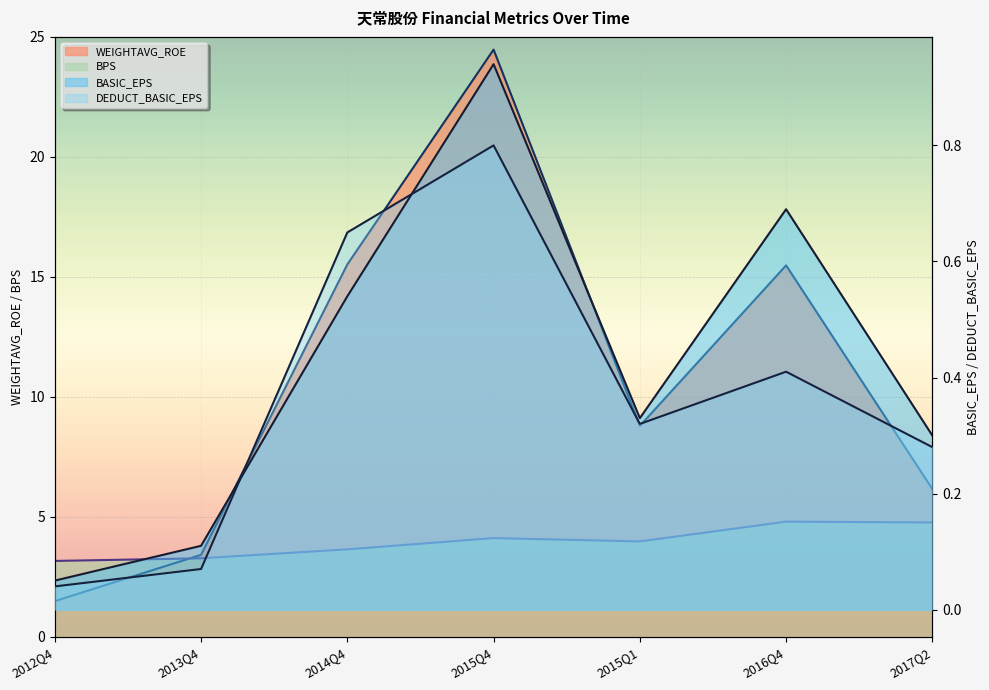

Reading left to right, what are all the values shown in this chart?

BASIC_EPS: 2012Q4=0.1	2013Q4=0.1	2014Q4=0.5	2015Q4=0.9	2015Q1=0.3	2016Q4=0.7	2017Q2=0.3
DEDUCT_BASIC_EPS: 2012Q4=0.0	2013Q4=0.1	2014Q4=0.7	2015Q4=0.8	2015Q1=0.3	2016Q4=0.4	2017Q2=0.3
WEIGHTAVG_ROE: 2012Q4=1.5	2013Q4=3.4	2014Q4=15.5	2015Q4=24.5	2015Q1=8.8	2016Q4=15.5	2017Q2=6.2
BPS: 2012Q4=3.2	2013Q4=3.3	2014Q4=3.6	2015Q4=4.1	2015Q1=4.0	2016Q4=4.8	2017Q2=4.8